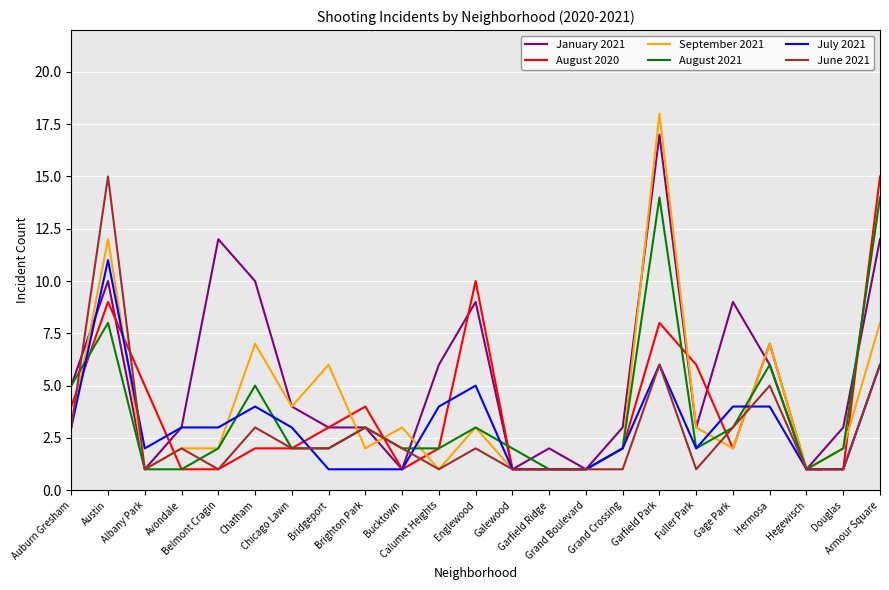

At how many categories does at least one series exceed 16?

1